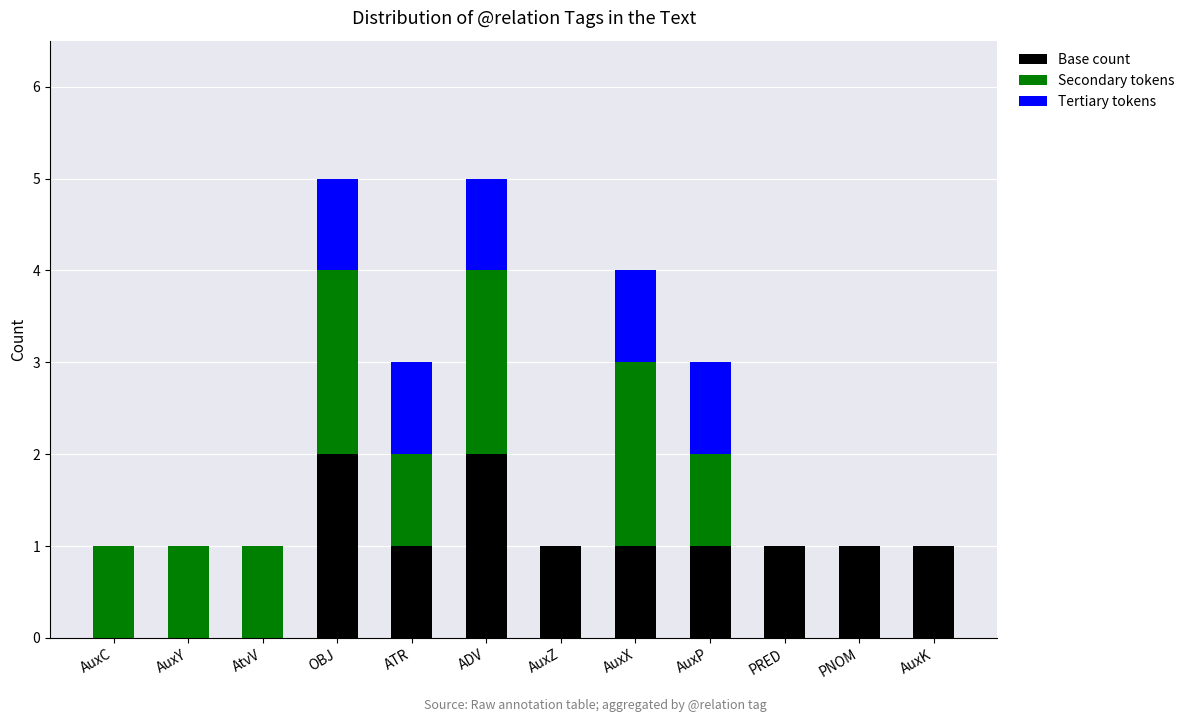

What is the sum of all Base count values?

11